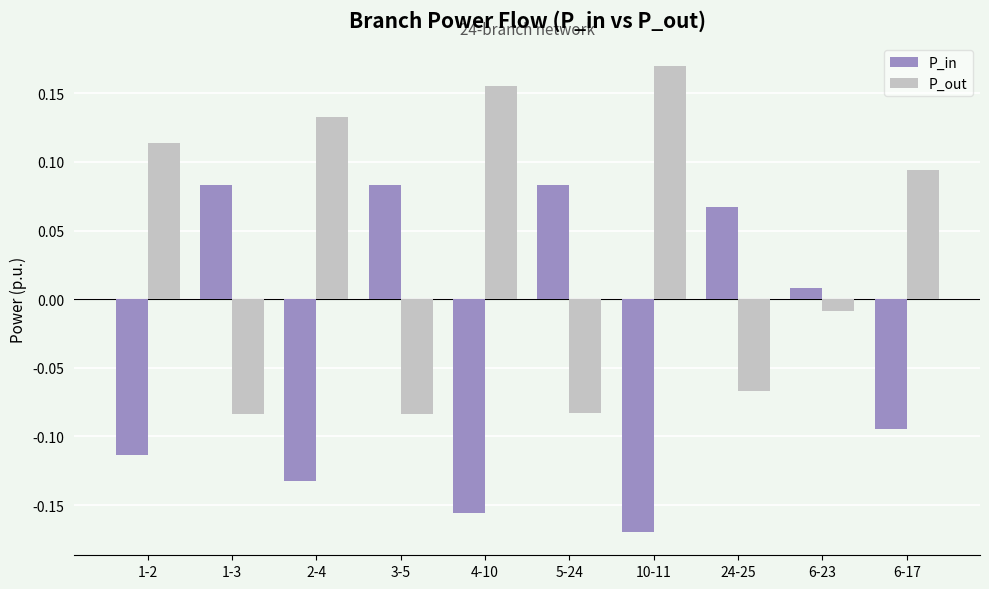

List the series in order of their peak value, highest first.

P_out, P_in